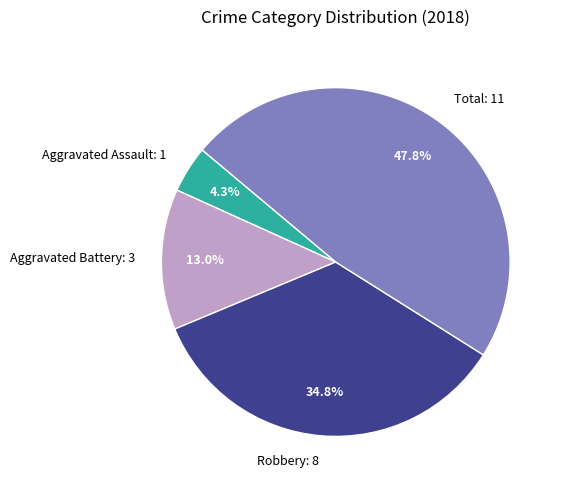

How much of the chart is everything except Aggravated Battery: 3?

87.0%